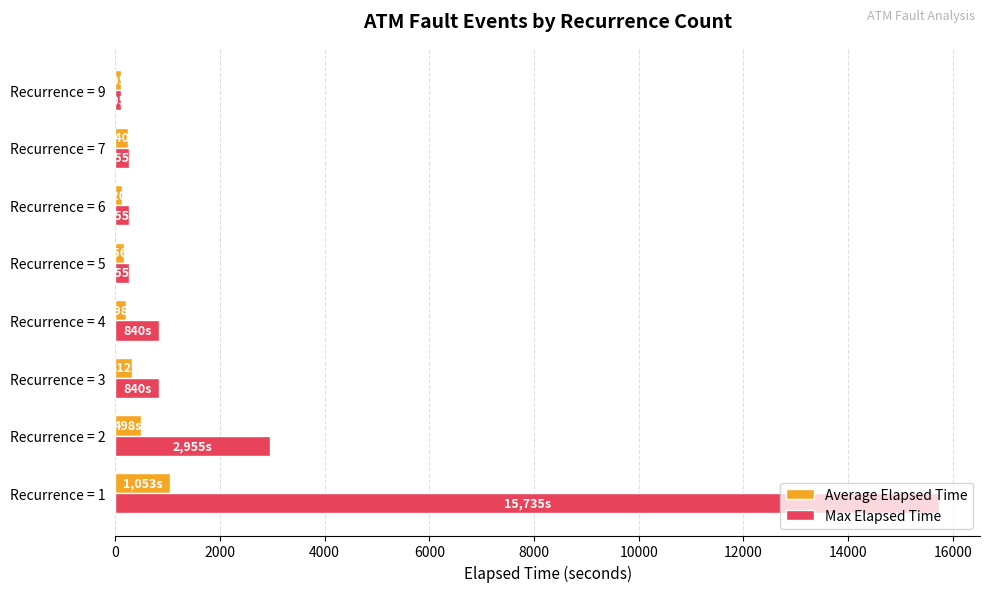

Which series has the largest range (max minus min)?

Max Elapsed Time